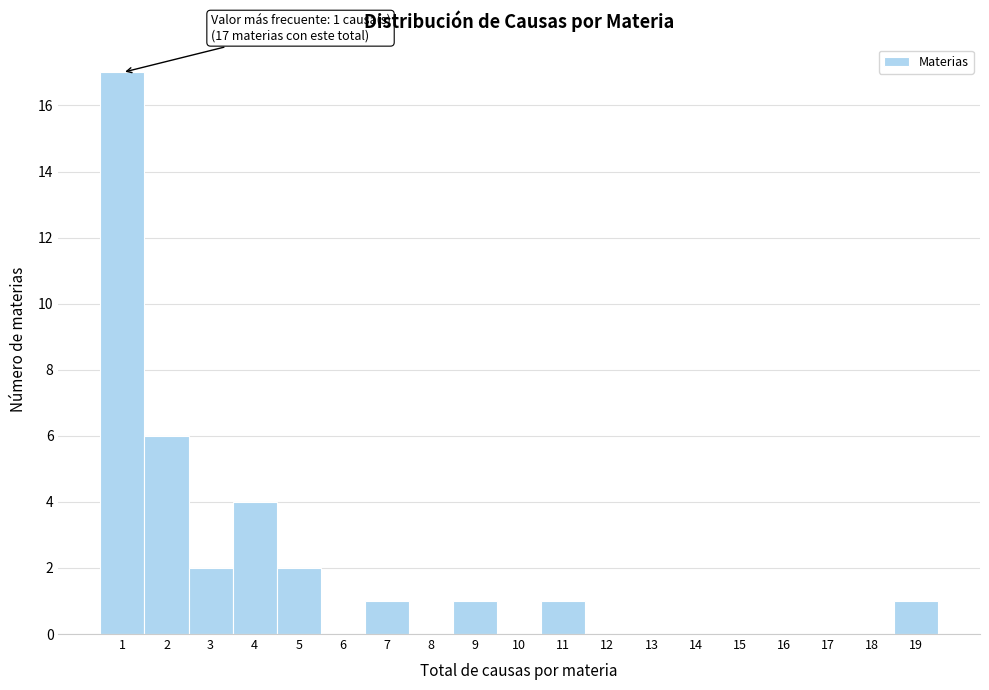

Which range on the x-axis has the tallest bar?

0.5 to 1.5